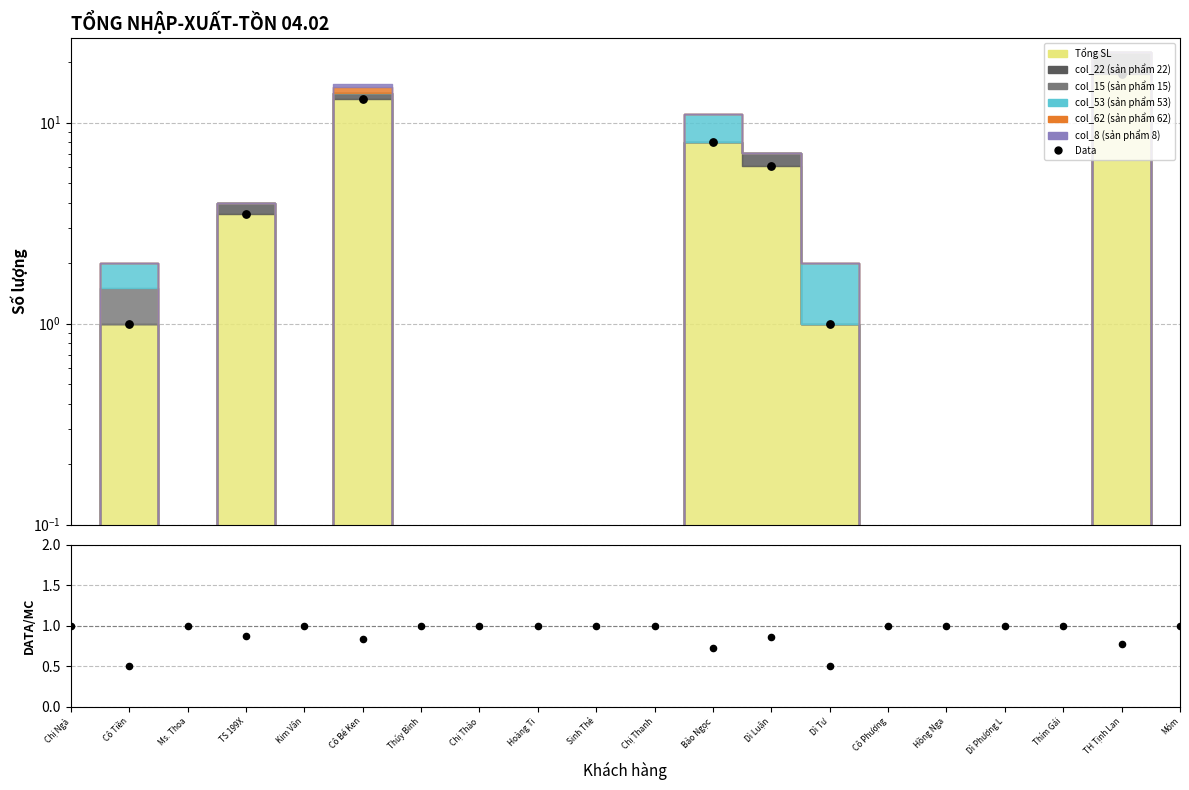

Which series has the largest Y range (max minus min)?

Data